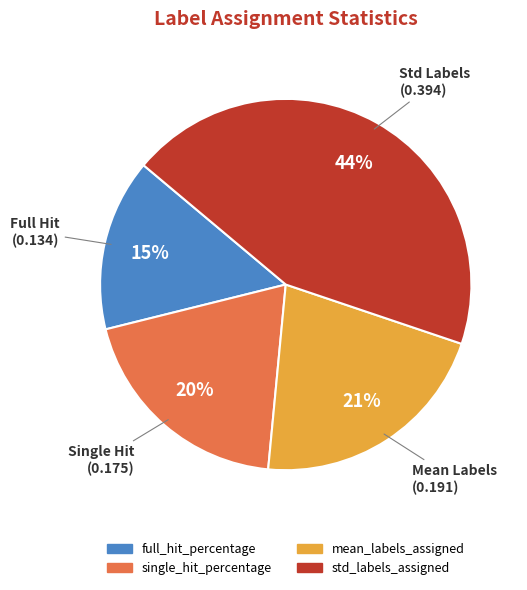

To the nearest percent, what is the average slice percentage?

25%